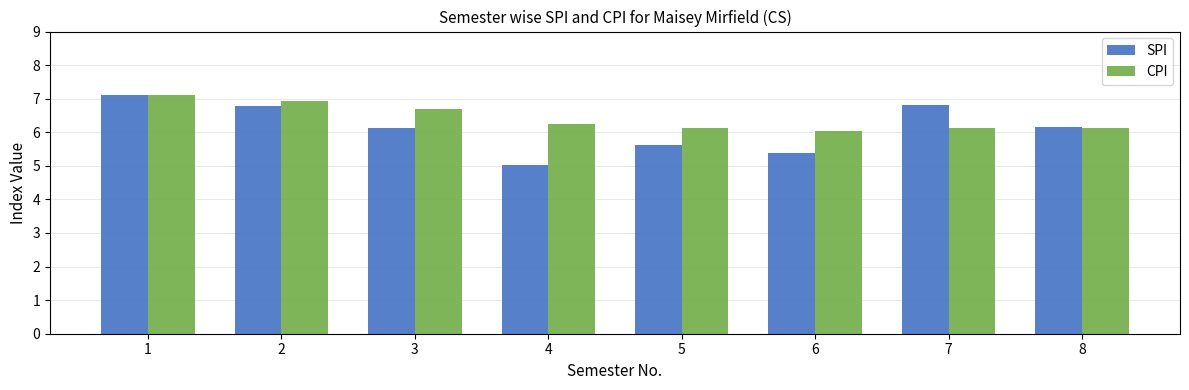

Are the bars grouped side by side (vs. stacked)?

Yes